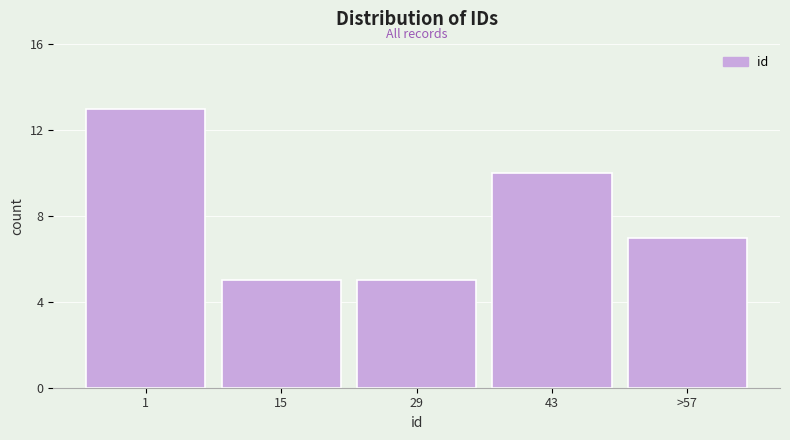

Reading left to right, extract all data points from this chart.

1=13	15=5	29=5	43=10	>57=7